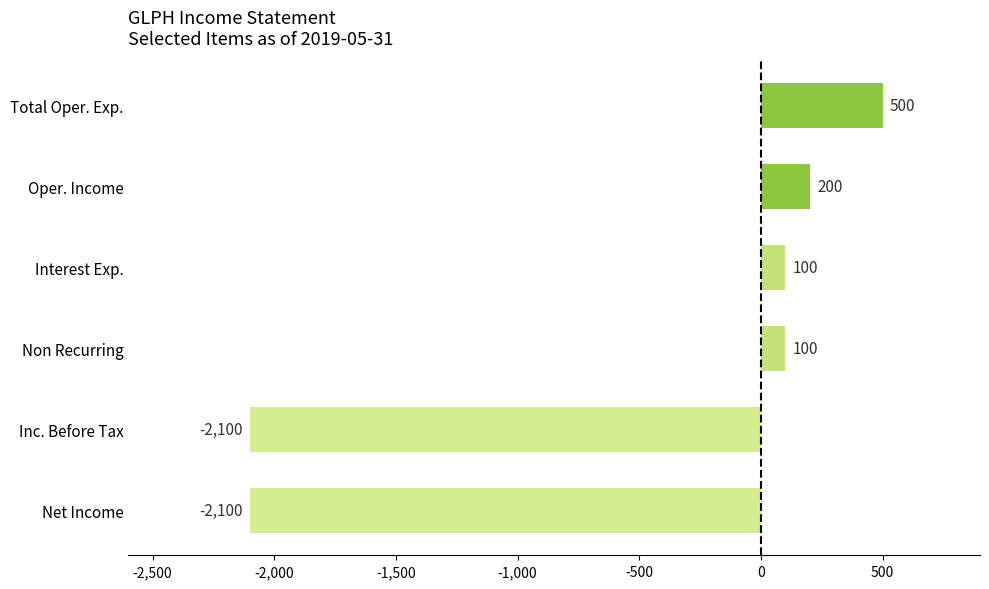

What value does the data have at Net Income, to the nearest 10?

-2100